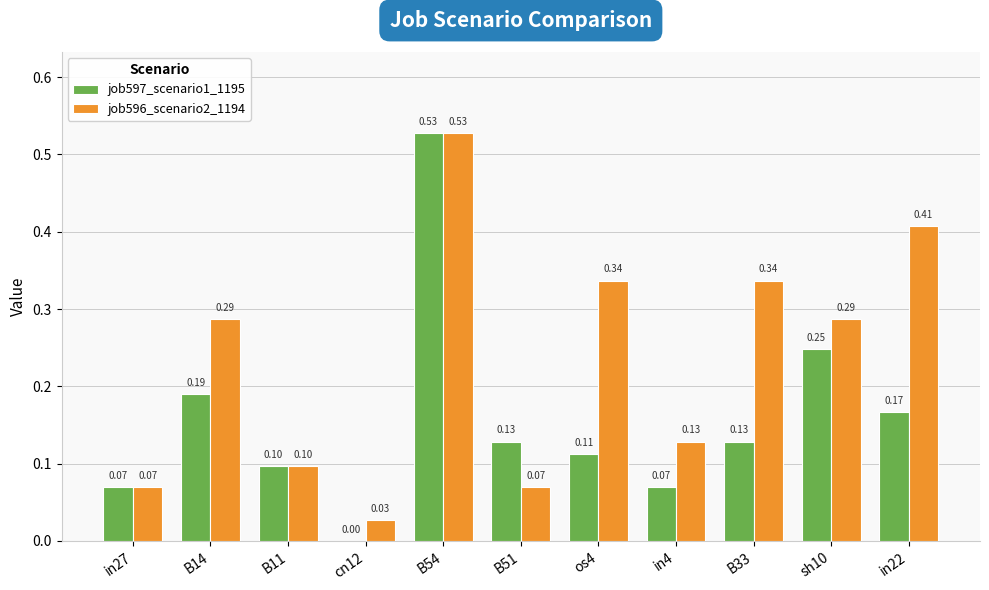

What is the difference between the job597_scenario1_1195 values at B51 and cn12?

0.1